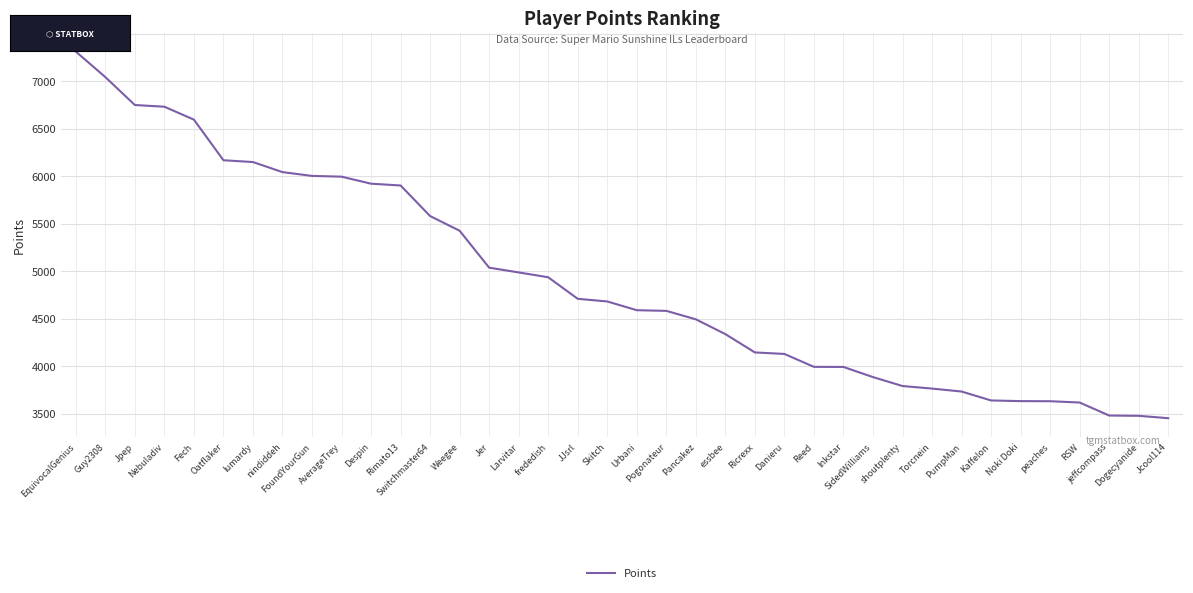

How many lines are shown in the chart?

1